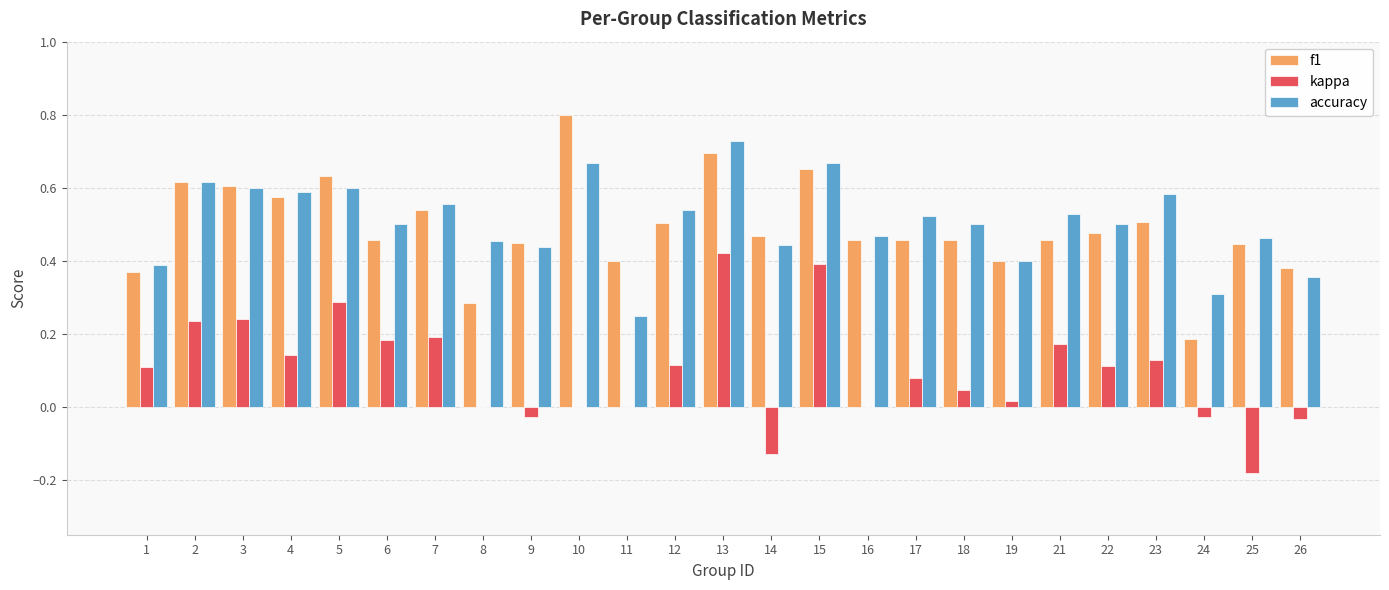

True or false: kappa has a value of 0.3 at 21.

False